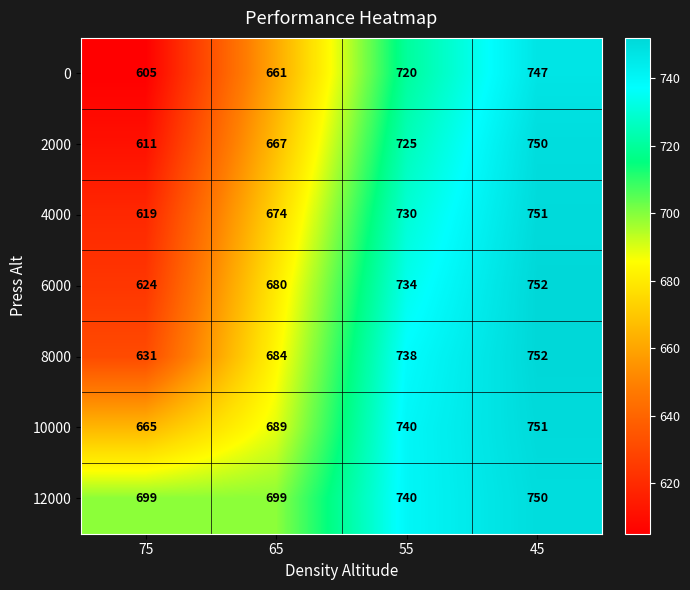

True or false: 2000 has a value of 611 at 75.

True